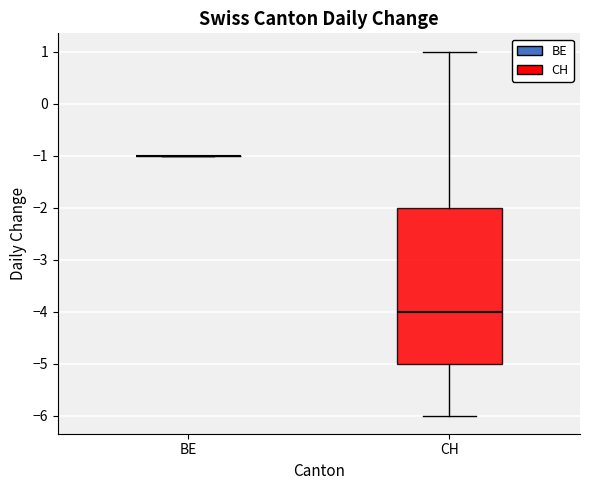

Reading left to right, read every box against the y-axis: the position of its median line, the range the box covers, and the ends of its whiskers. The values are not printed on the chart, so give them approximately, as read against the axis.

BE: box collapsed to a line at -1, whiskers -1 to -1
CH: median -4, box -5 to -2, whiskers -6 to 1